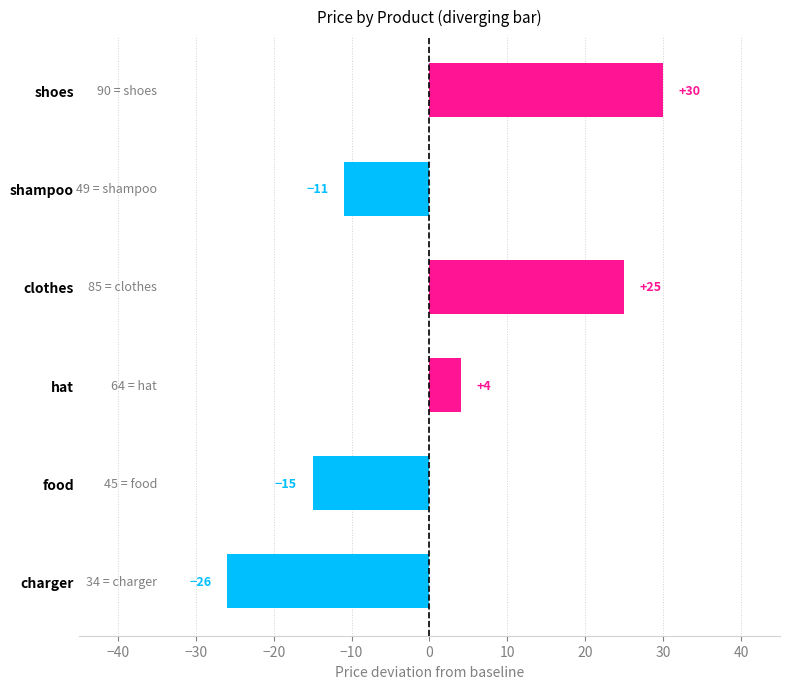

Count the number of data series in this chart.

1